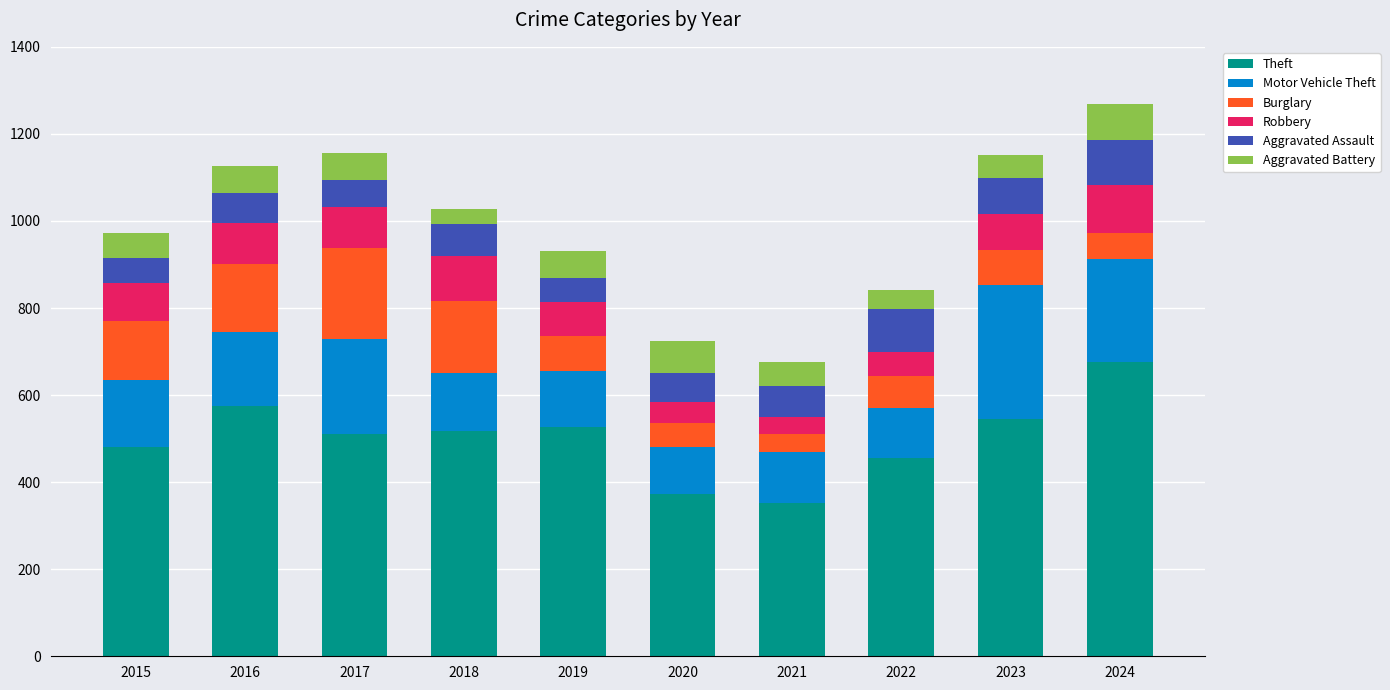

What is the total value across all series at 2017?

1157